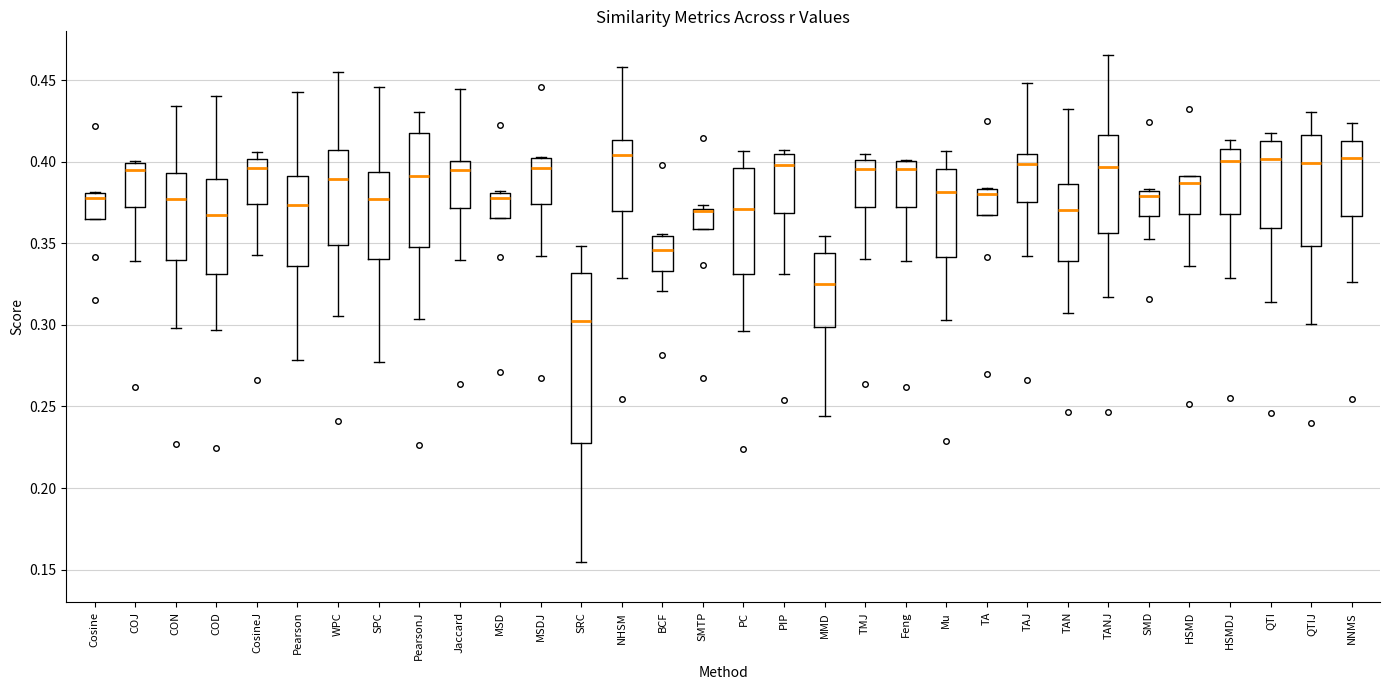

Which box is the tallest, from its lower edge to its upper edge?

SRC